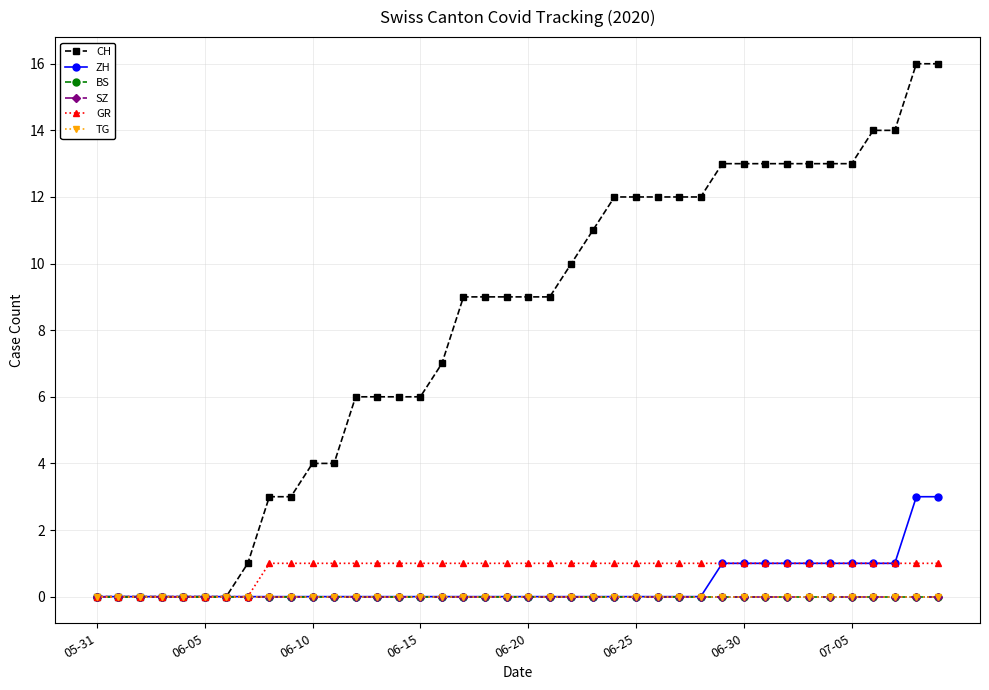

Is this an area chart (filled region under the line)?

No